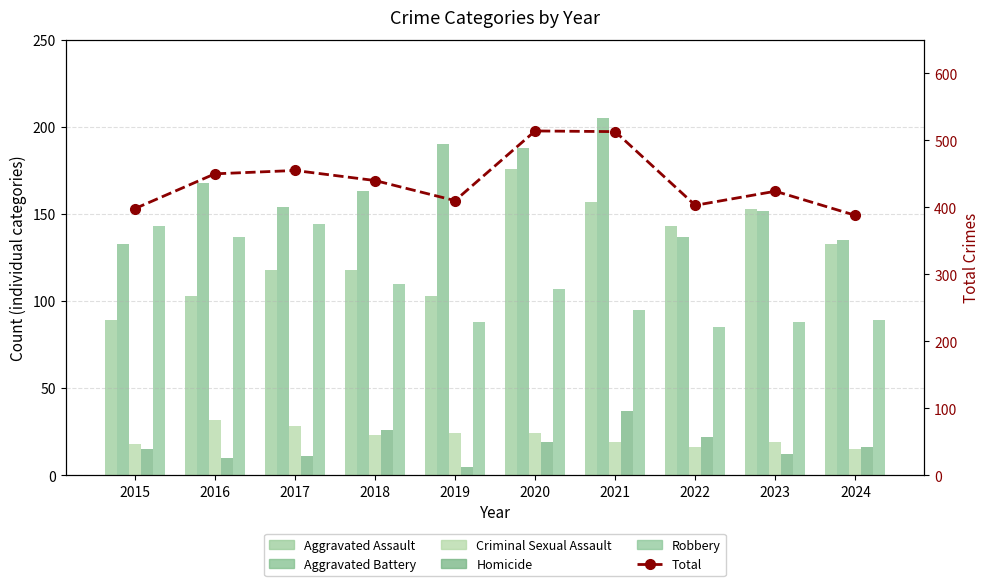

Is it true that Aggravated Battery equals 135 at 2024?

True